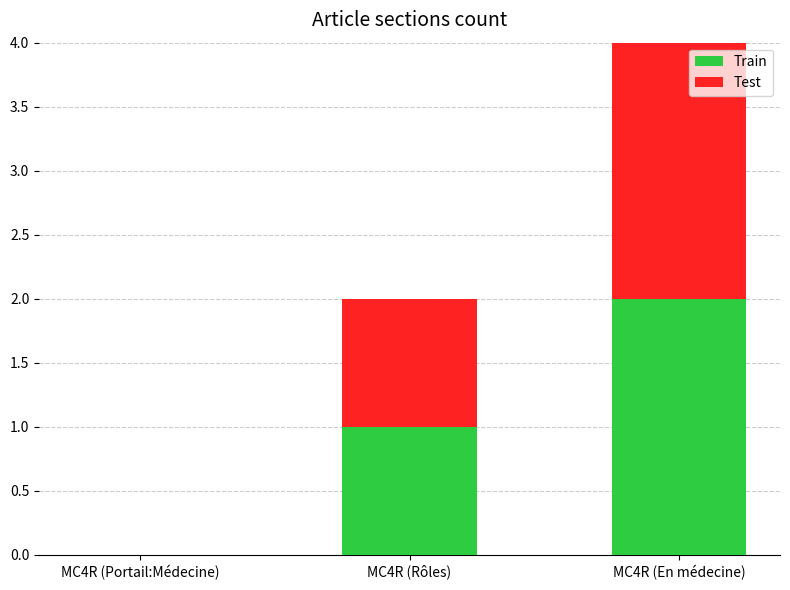

What is the total value across all series at MC4R (En médecine)?

4